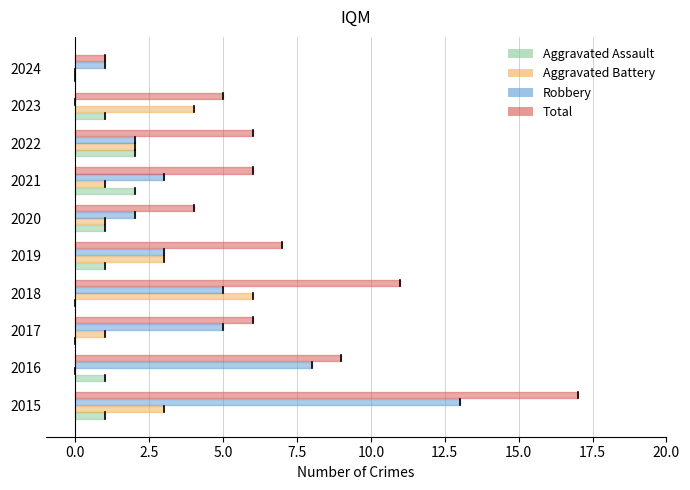

How many lines are shown in the chart?

4